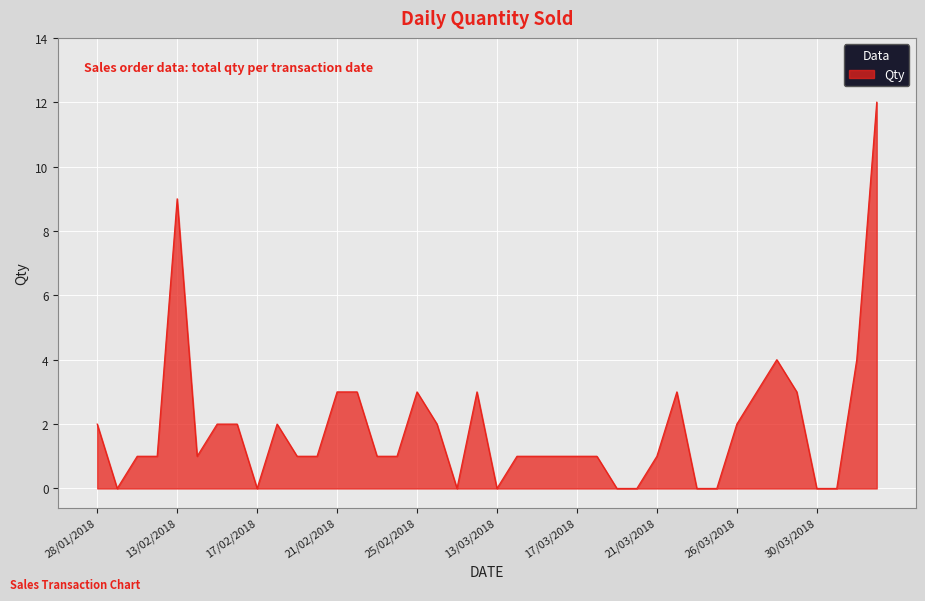

Reading left to right, list all the values displayed in this chart.

2	0	1	1	9	1	2	2	0	2	1	1	3	3	1	1	3	2	0	3	0	1	1	1	1	1	0	0	1	3	0	0	2	3	4	3	0	0	4	12